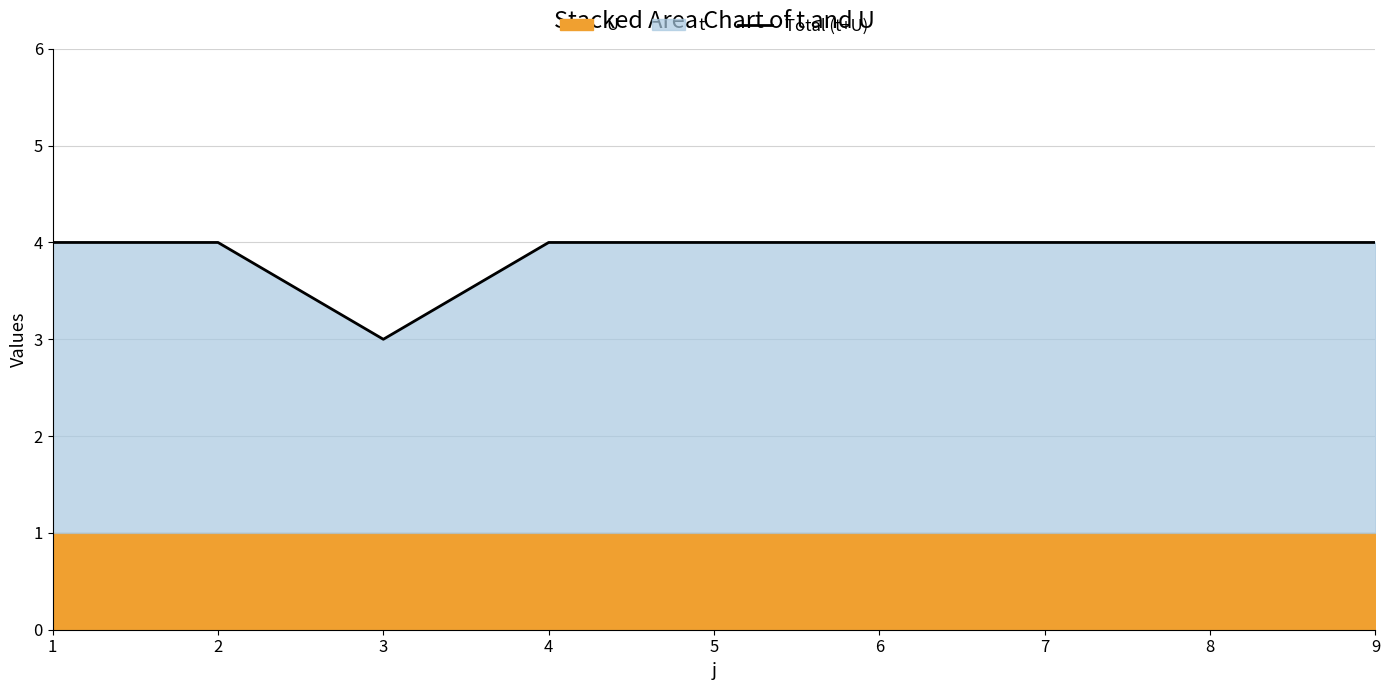

How many data points are less than 4?

1